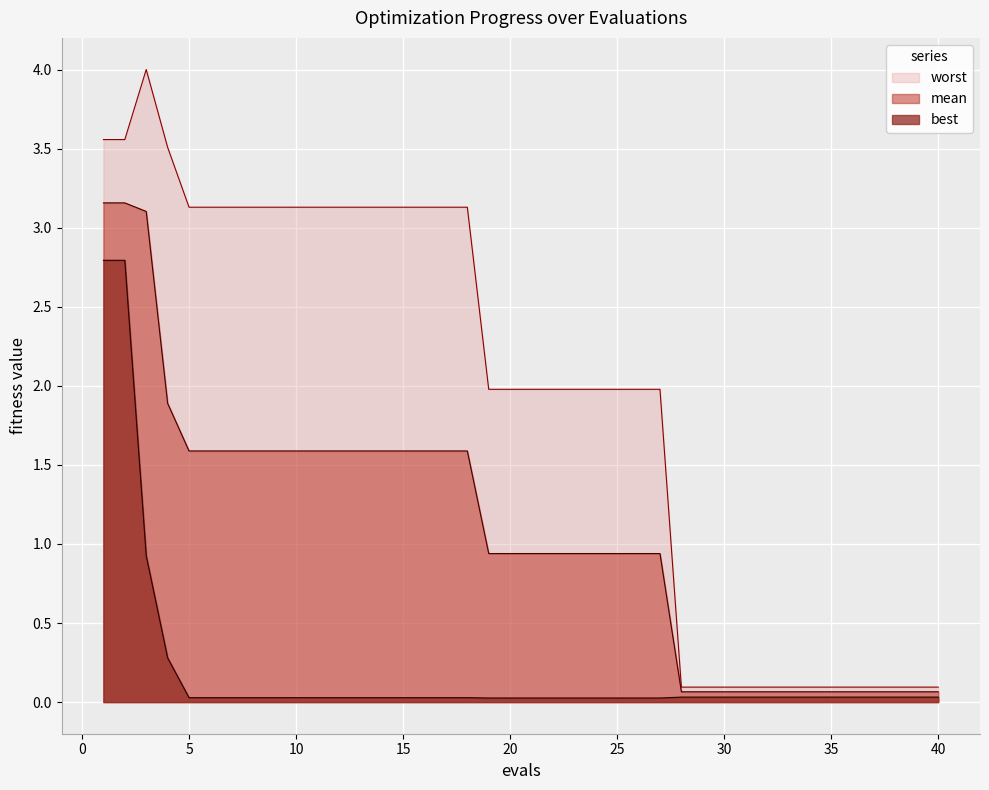

At which category does worst reach its first local peak?

3